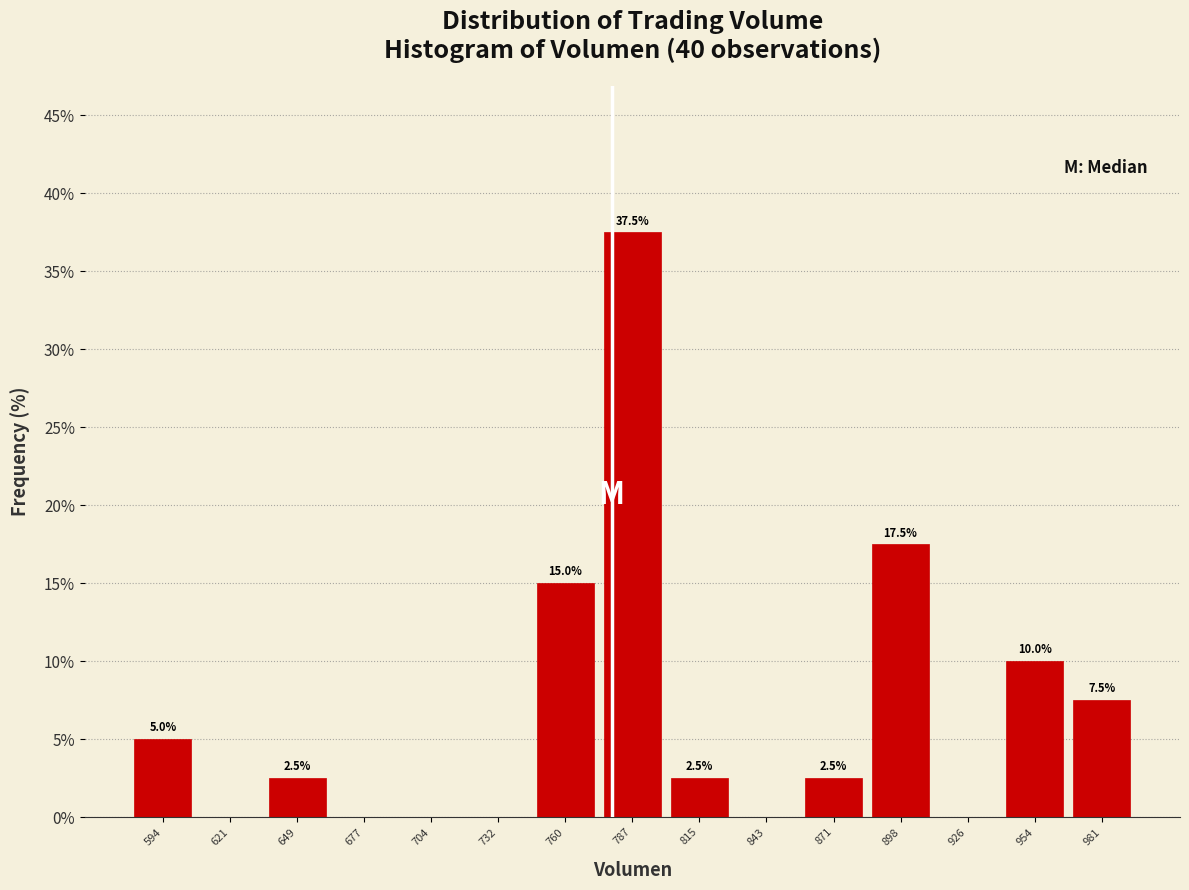

Which range on the x-axis has the tallest bar?

775 to 800